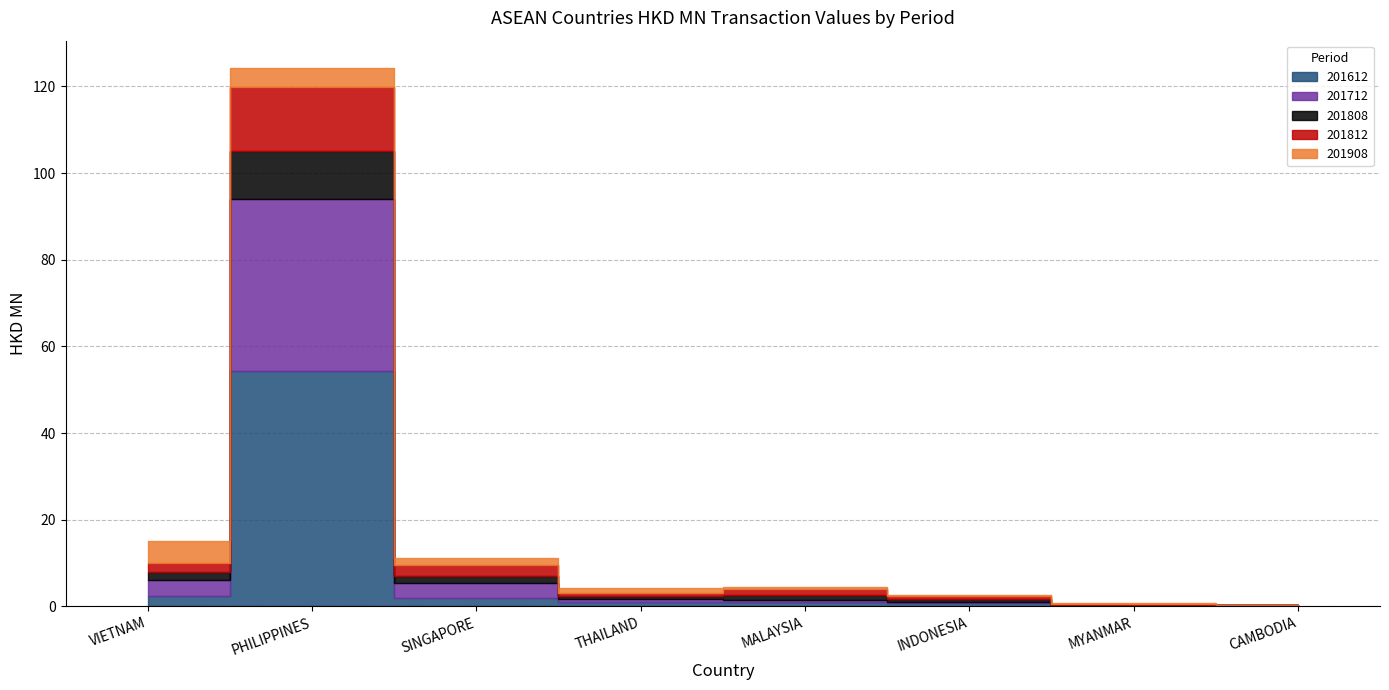

List the series in order of their peak value, highest first.

201612, 201712, 201812, 201808, 201908